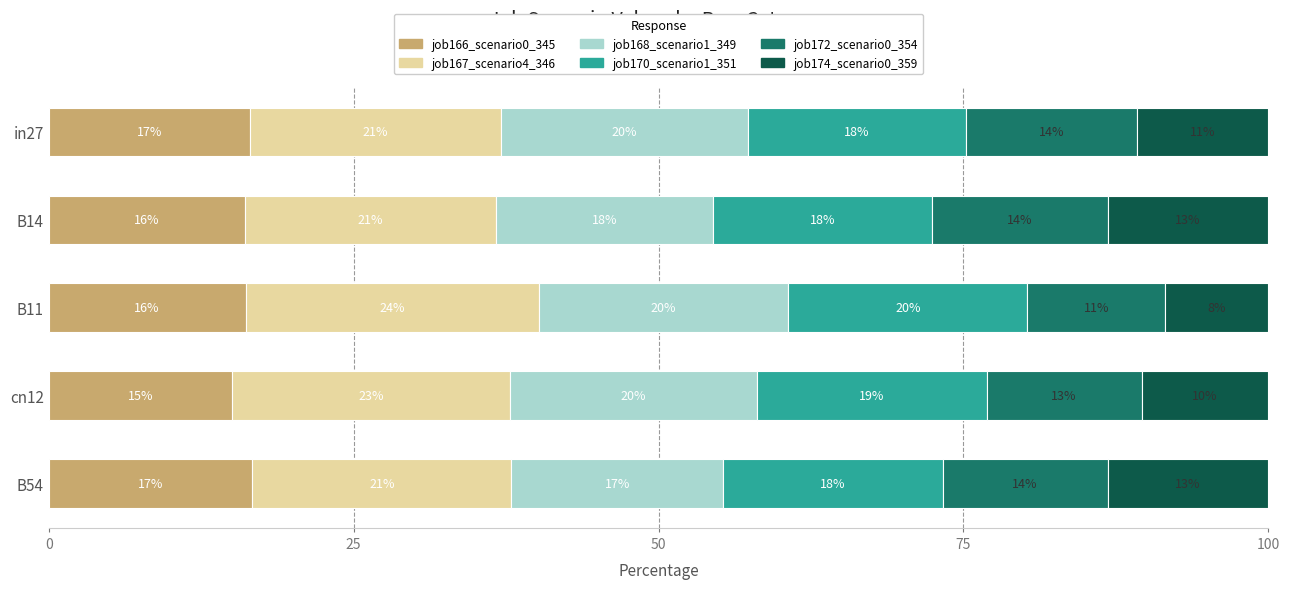

What are all the series names shown in the legend?

job166_scenario0_345, job167_scenario4_346, job168_scenario1_349, job170_scenario1_351, job172_scenario0_354, job174_scenario0_359